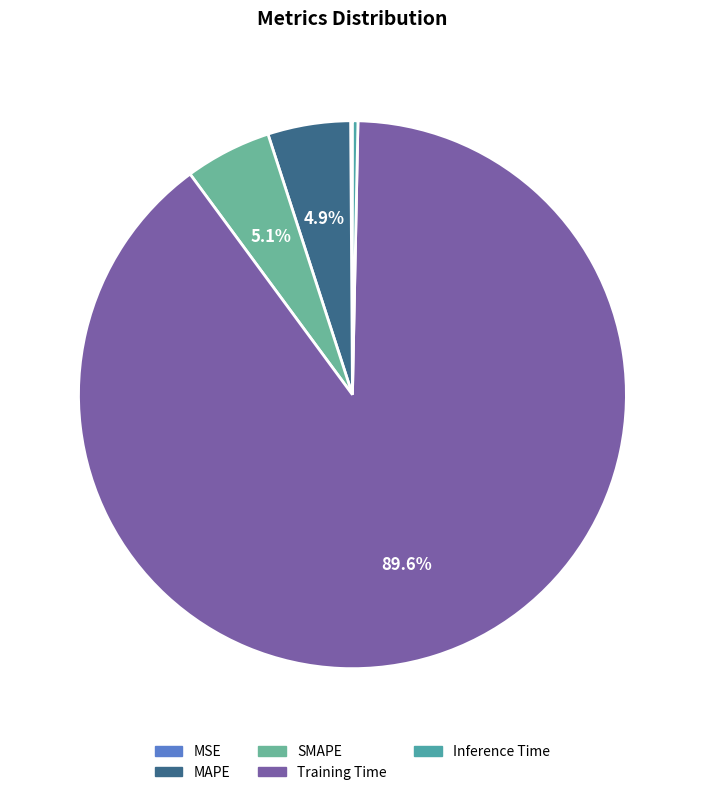

What is the majority slice?

Training Time